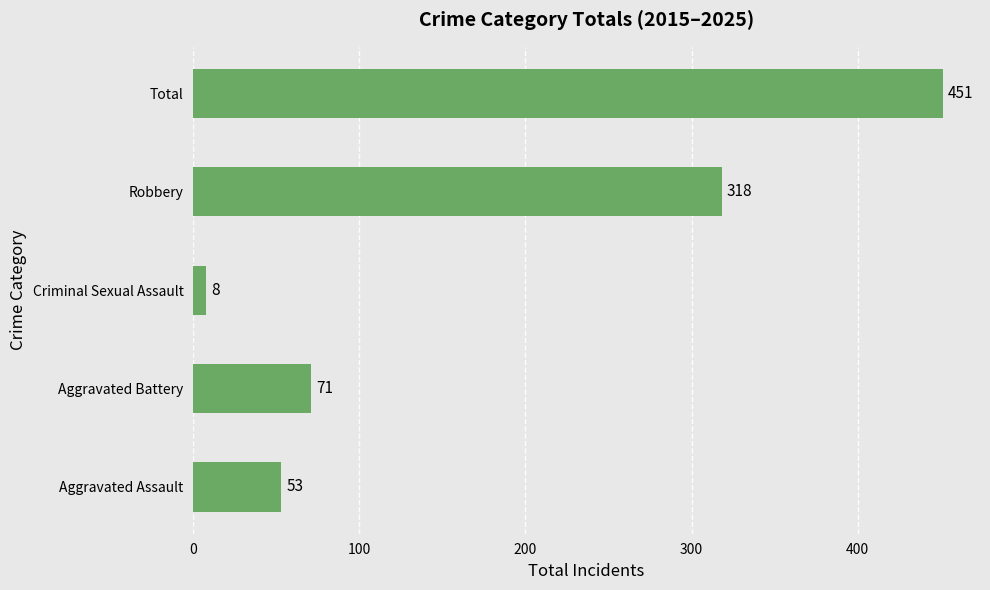

Is it true that the value at Aggravated Battery is 71?

True